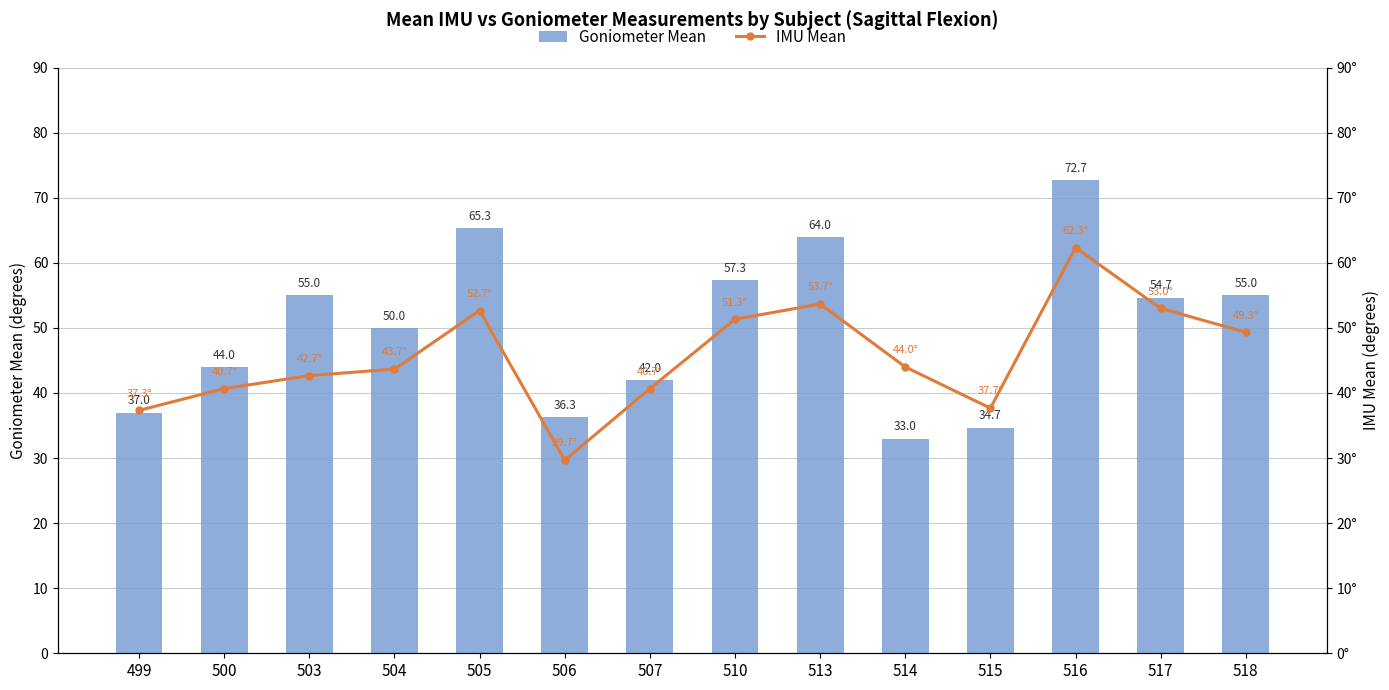

What is the sum of all Goniometer Mean values?

701.0